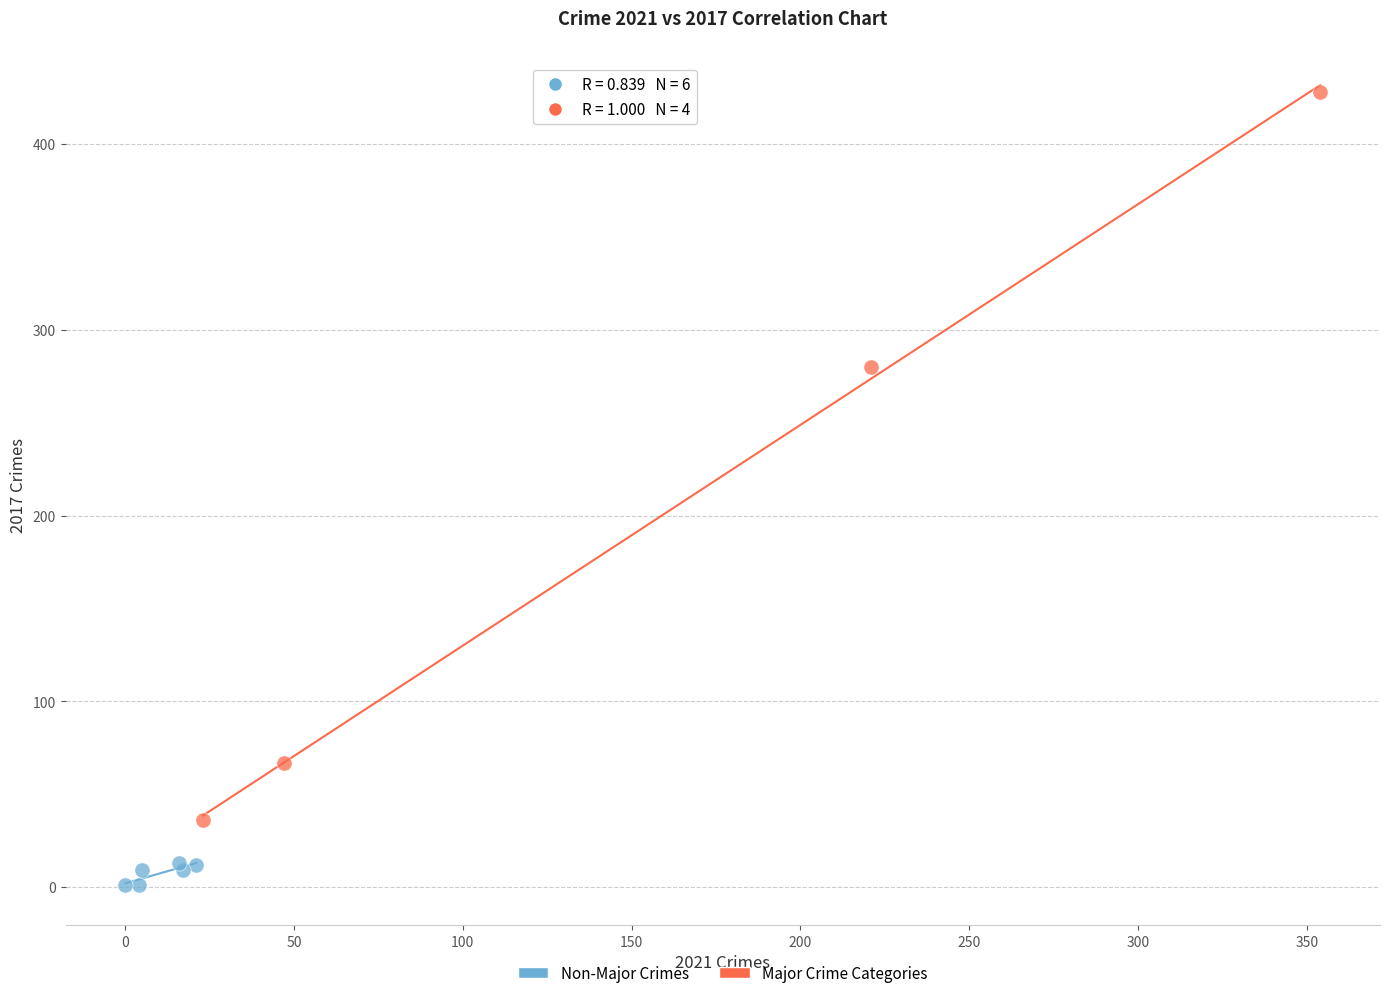

What are all the series names shown in the legend?

Non-Major Crimes, Major Crime Categories